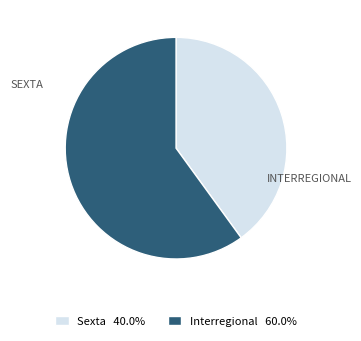

Which category has the biggest portion of the pie?

Interregional